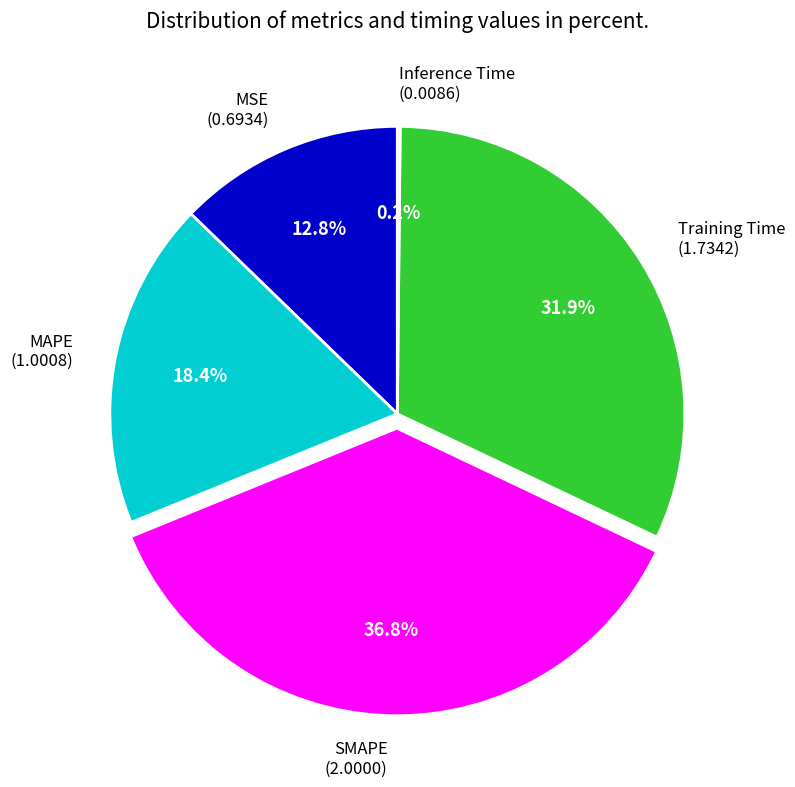

How much of the chart is everything except Training Time (1.7342)?

68.1%